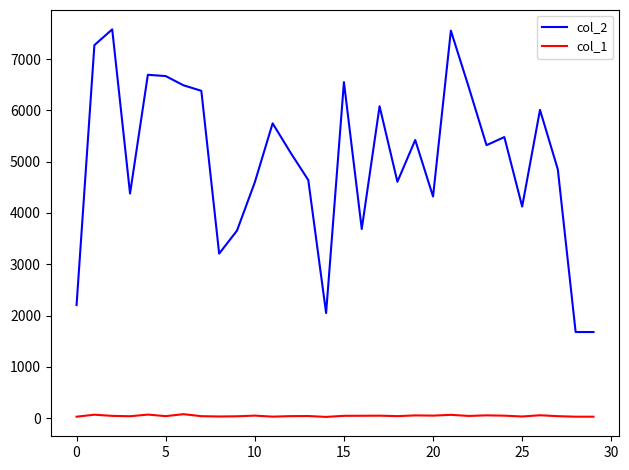

True or false: col_1 and col_2 cross at least once.

False